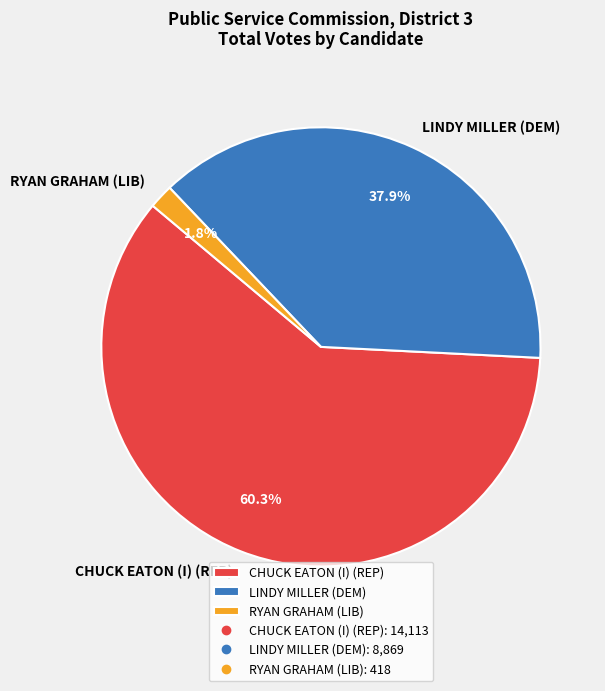

Rank the categories by value from lowest to highest.

RYAN GRAHAM (LIB), LINDY MILLER (DEM), CHUCK EATON (I) (REP)